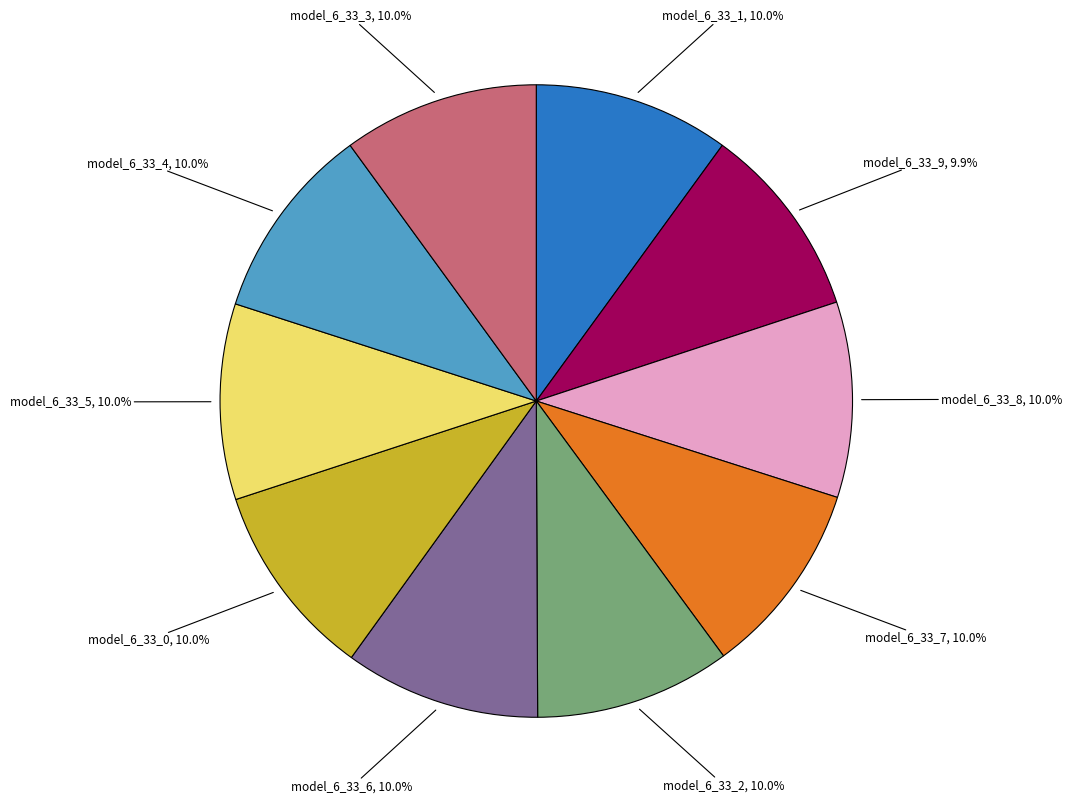

Does any single category account for the majority?

No